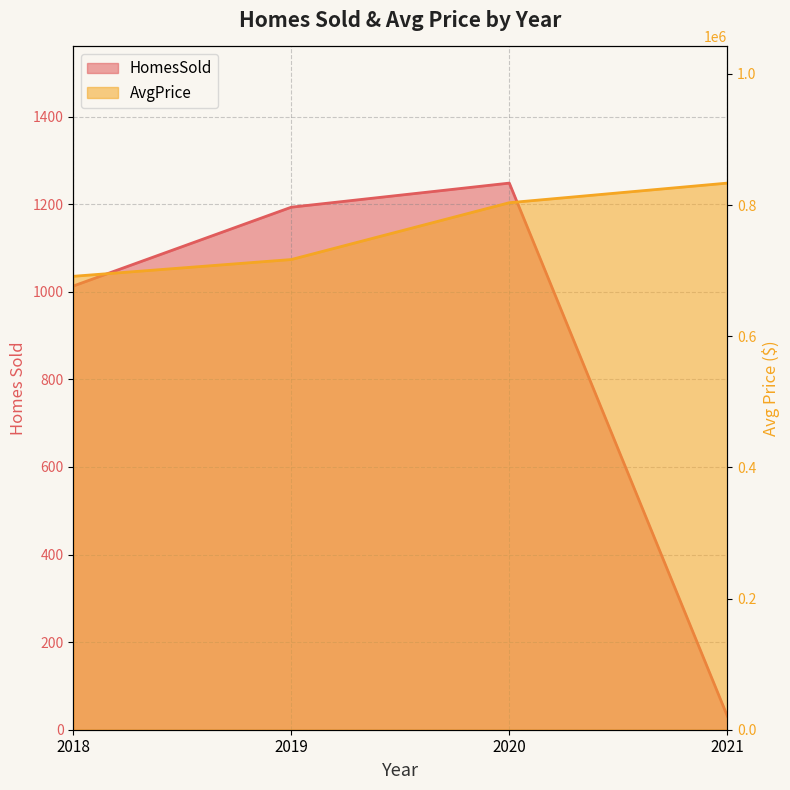

Where is HomesSold nearest to the value 639?

2018